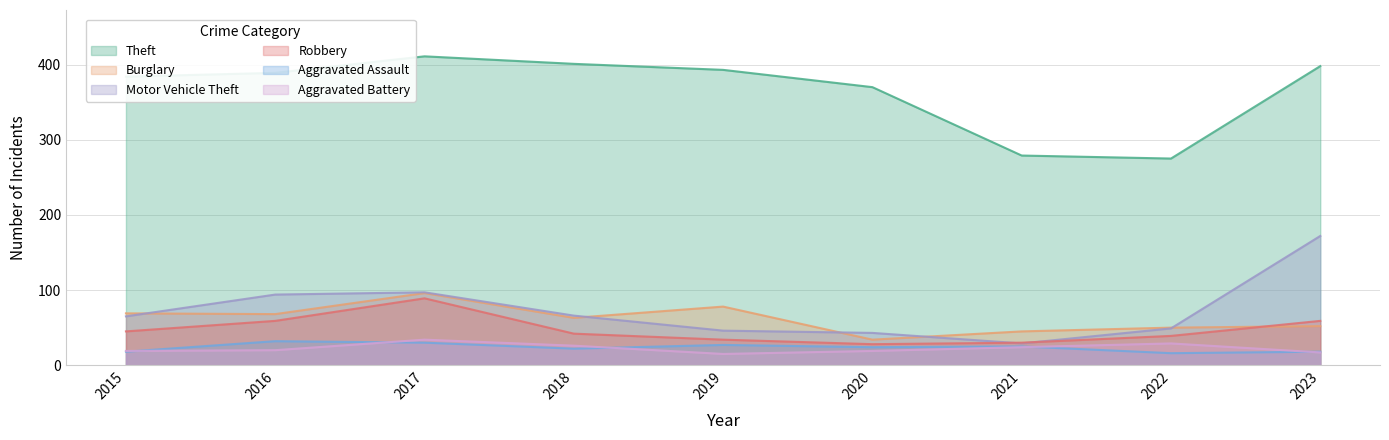

What is the sum of the Aggravated Assault values at 2021 and 2019?

52